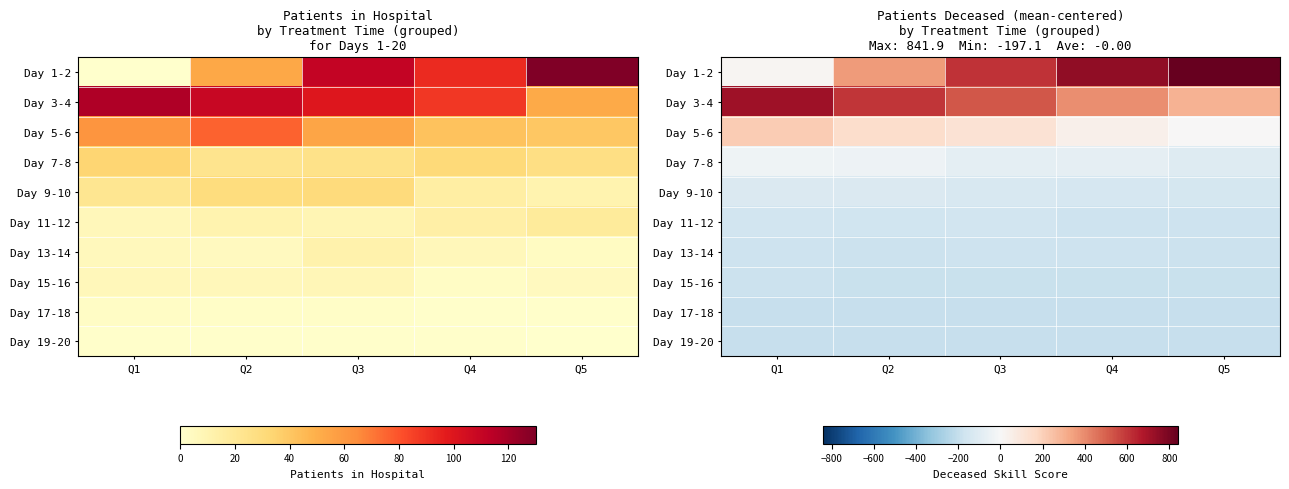

Count the number of data series in this chart.

10